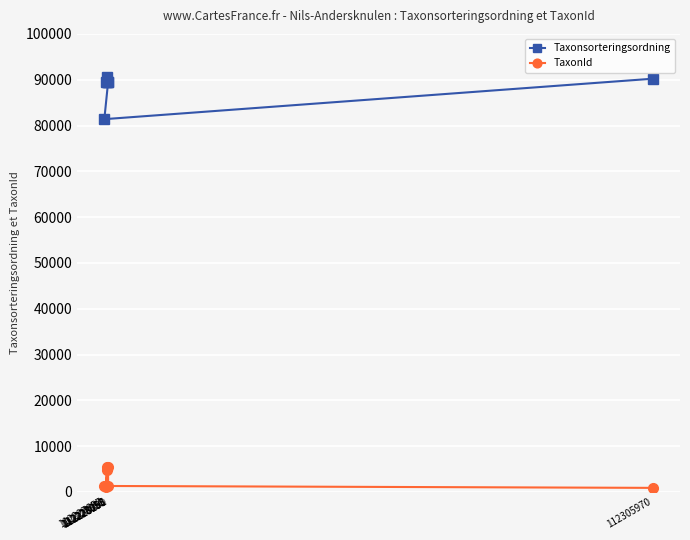

At which category does the chart reach its minimum across all series?

112305970